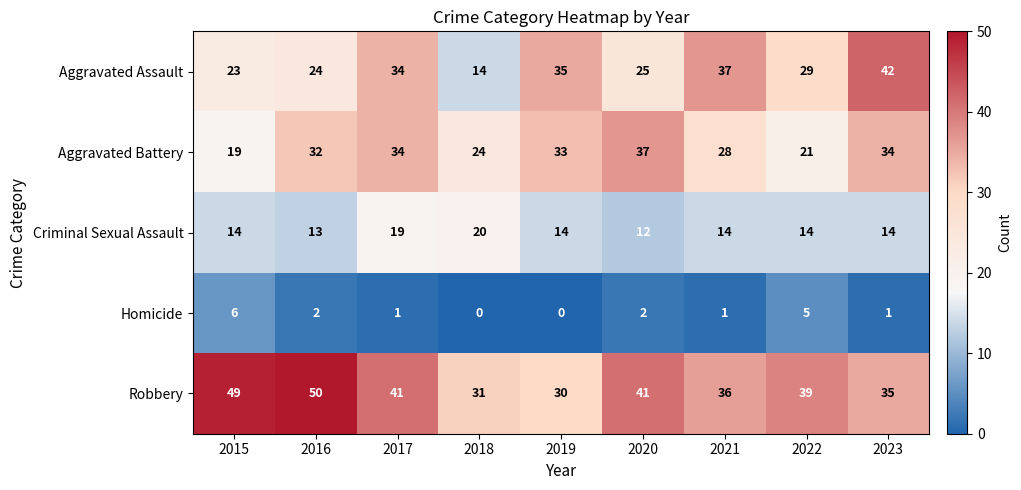

The Homicide series shows 1 at 2021. True or false?

True